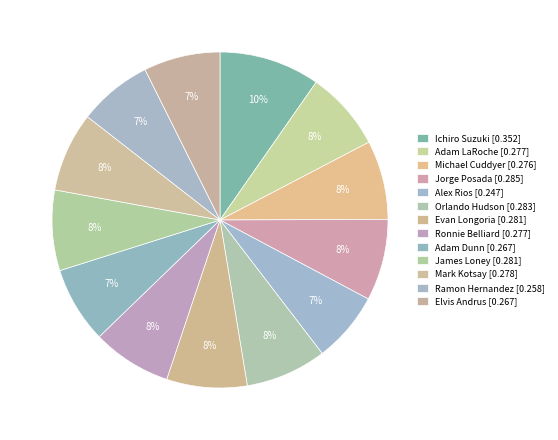

How many slices are in this pie chart?

13